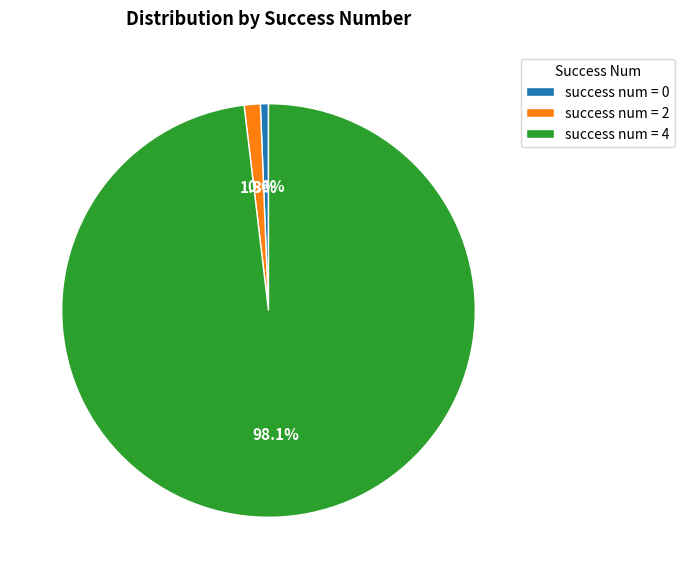

Does any single category account for the majority?

Yes